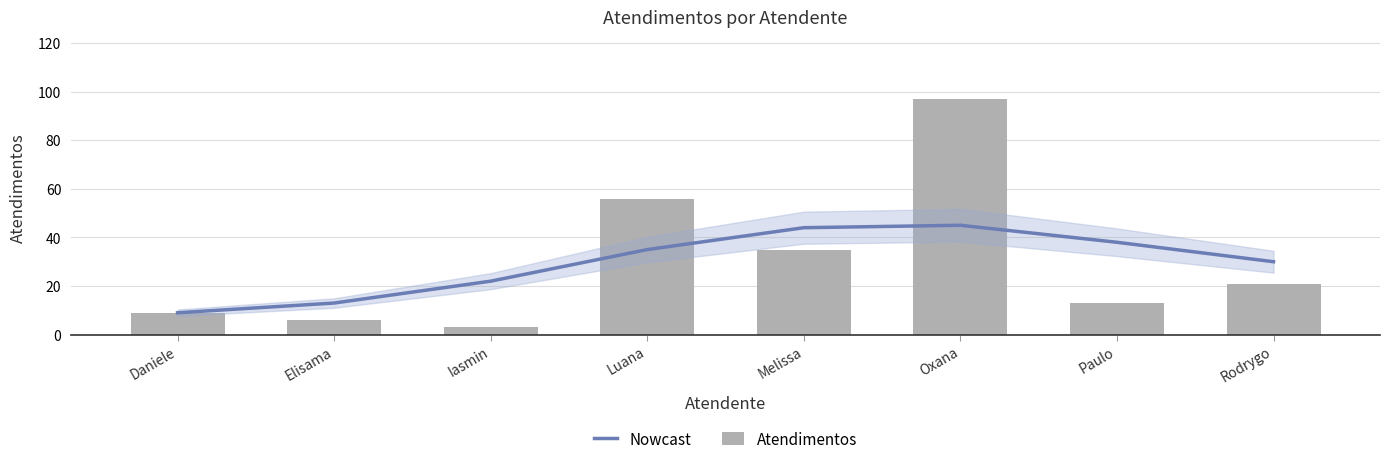

What position from the right is Iasmin?

6